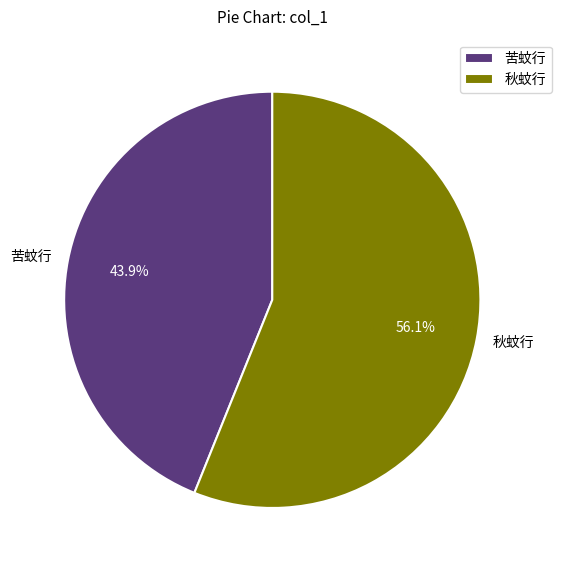

What is the ratio of the value at 秋蚊行 to the value at 苦蚊行?

1.3